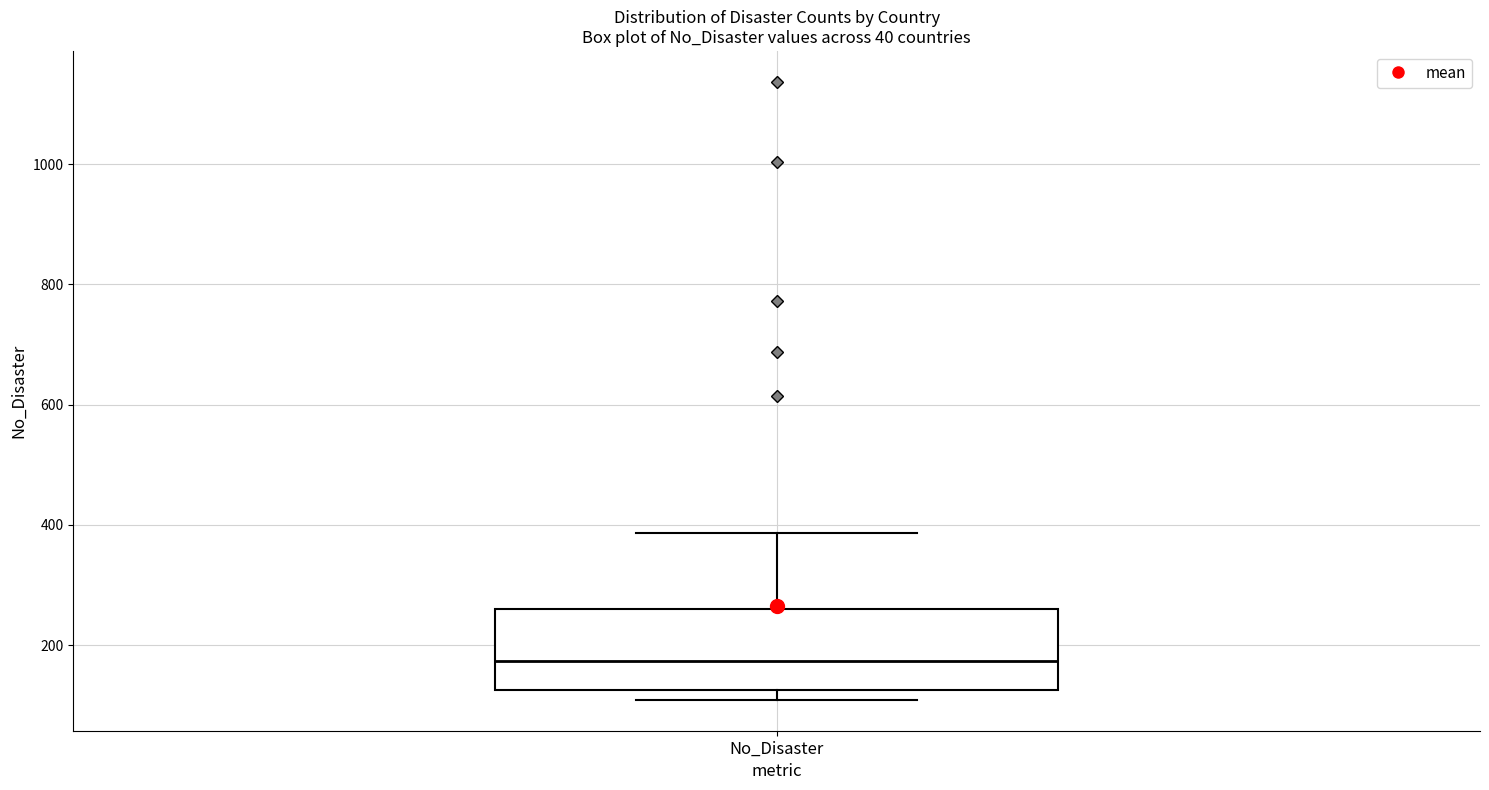

Transcribe this box plot: give where the median line is, the range the box spans, and where the two whiskers end, as read against the y-axis. The values are not printed on the chart, so give them approximately, as read against the axis.

median 180, box 120 to 260, whiskers 100 to 380